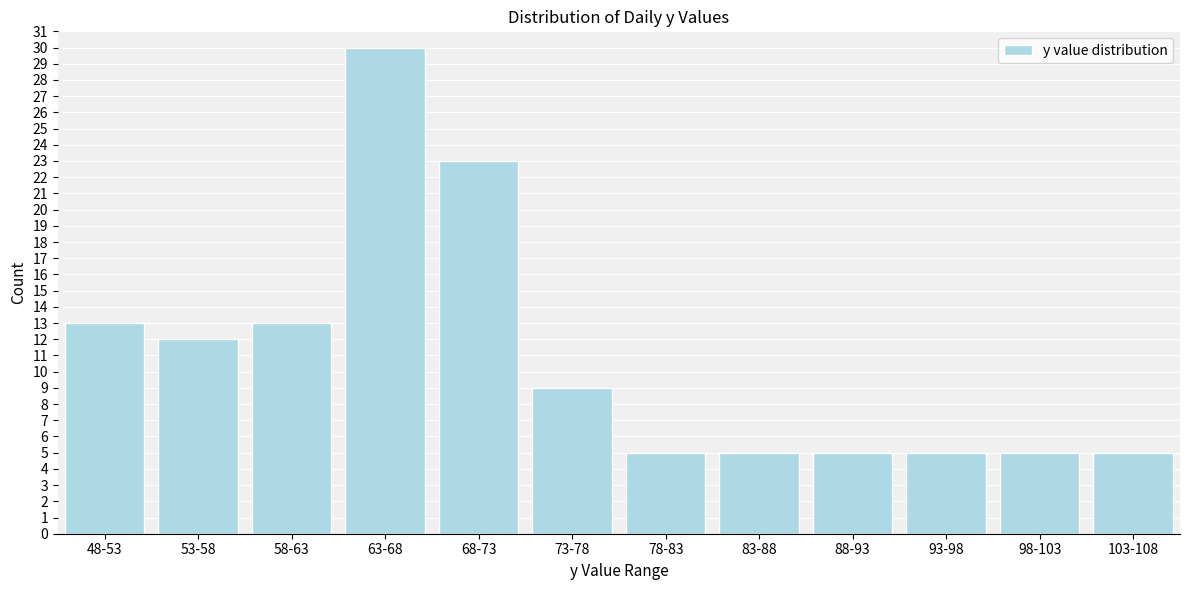

Reading left to right, list all the values displayed in this chart.

48-53=13	53-58=12	58-63=13	63-68=30	68-73=23	73-78=9	78-83=5	83-88=5	88-93=5	93-98=5	98-103=5	103-108=5